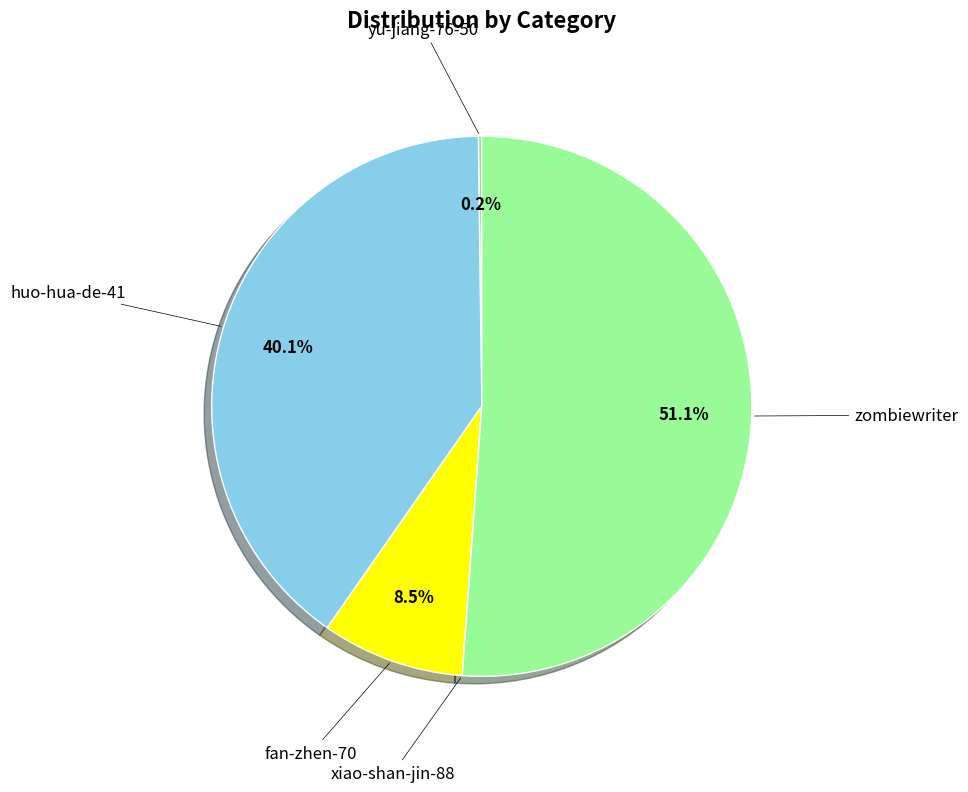

Which slice represents more than half of the pie?

zombiewriter